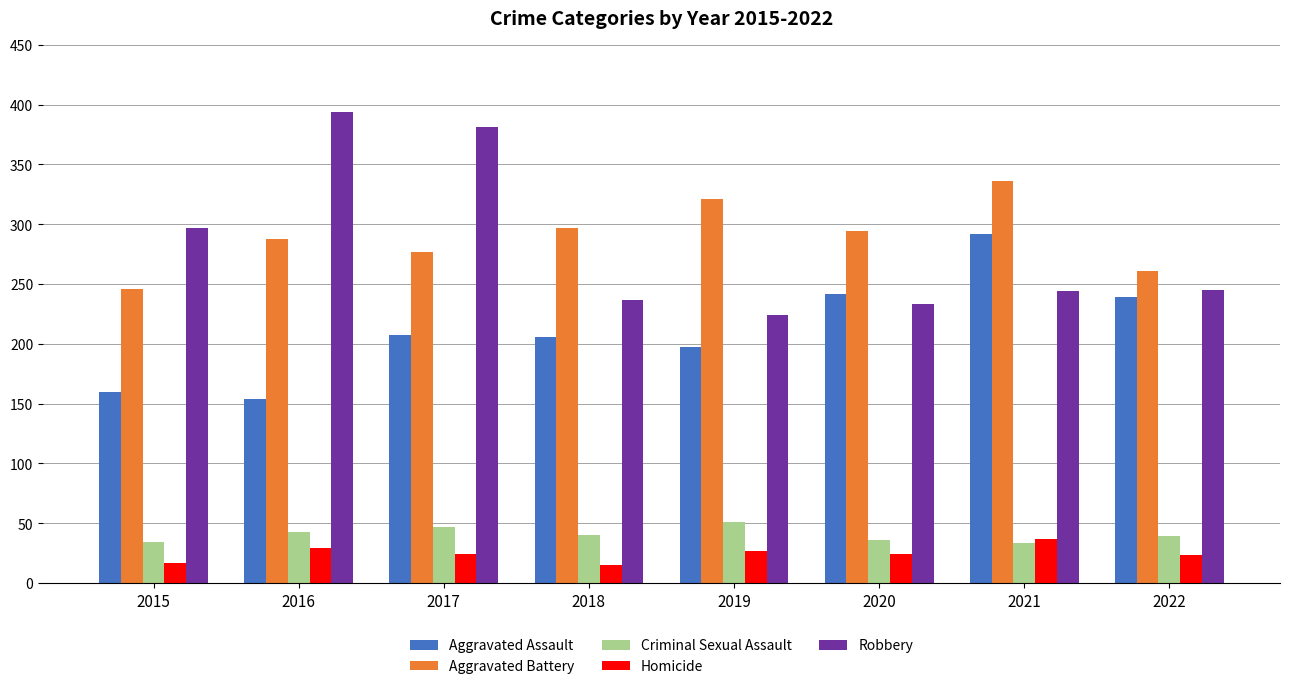

What is the difference between the maximum and minimum values in the Robbery series?

170